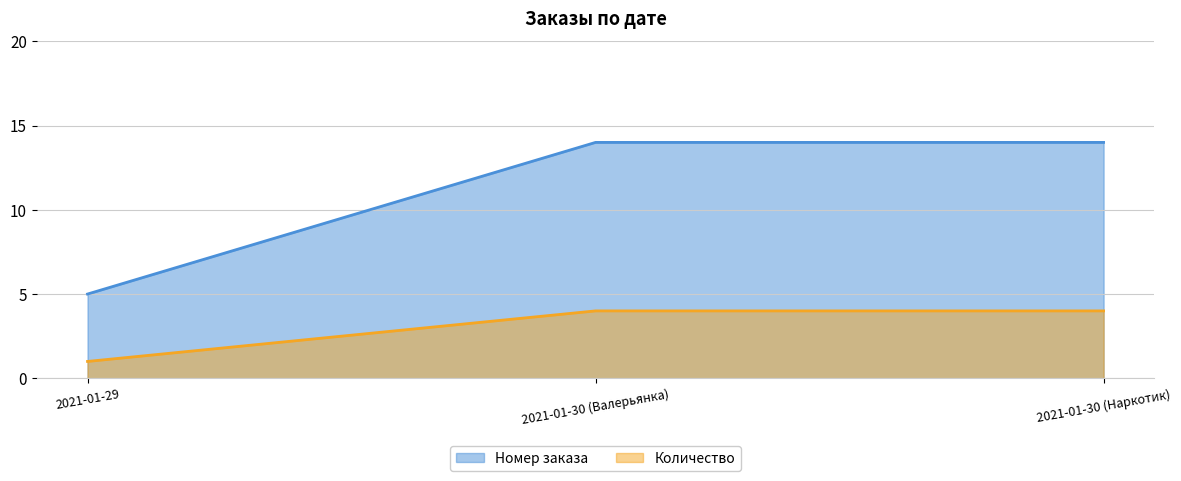

At which label does Количество reach its peak?

2021-01-30 (Валерьянка)